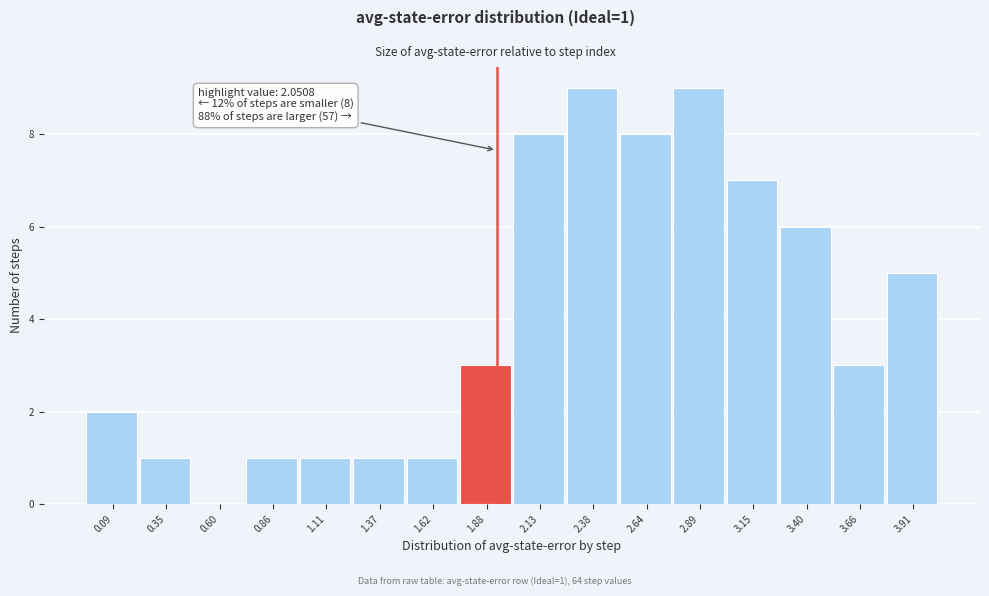

Reading left to right, what are all the values shown in this chart?

0.09=2	0.35=1	0.60=0	0.86=1	1.11=1	1.37=1	1.62=1	1.88=3	2.13=8	2.38=9	2.64=8	2.89=9	3.15=7	3.40=6	3.66=3	3.91=5